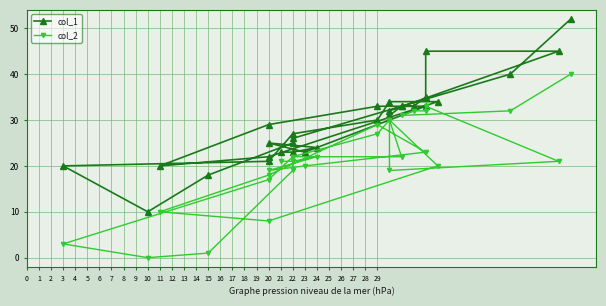

What is the highest value of the col_2 series?

40